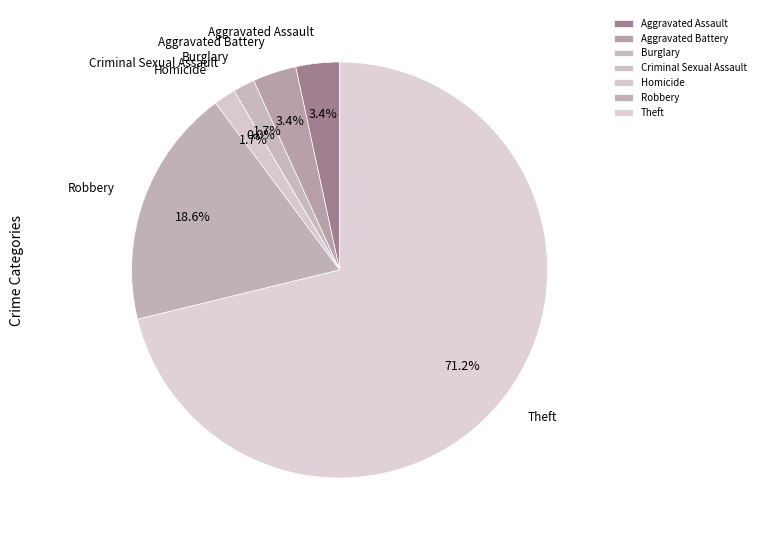

How many segments does this pie chart have?

7